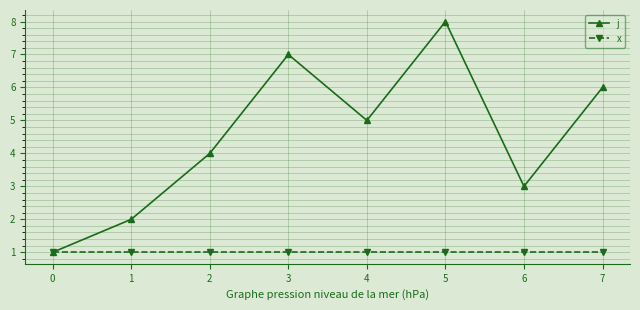

How many interior local peaks does the j series have?

2